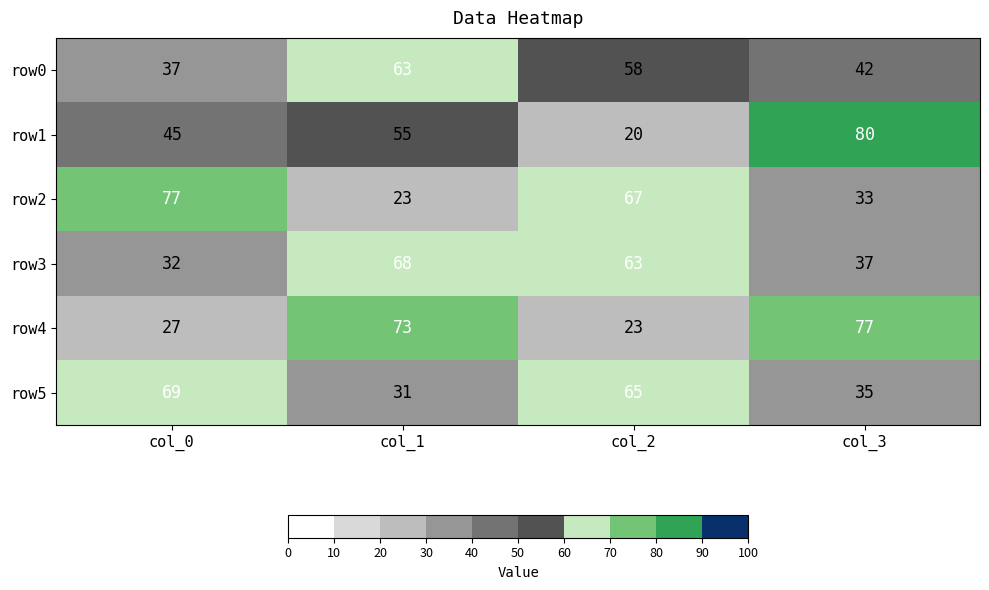

Which series has the widest spread of values?

row1